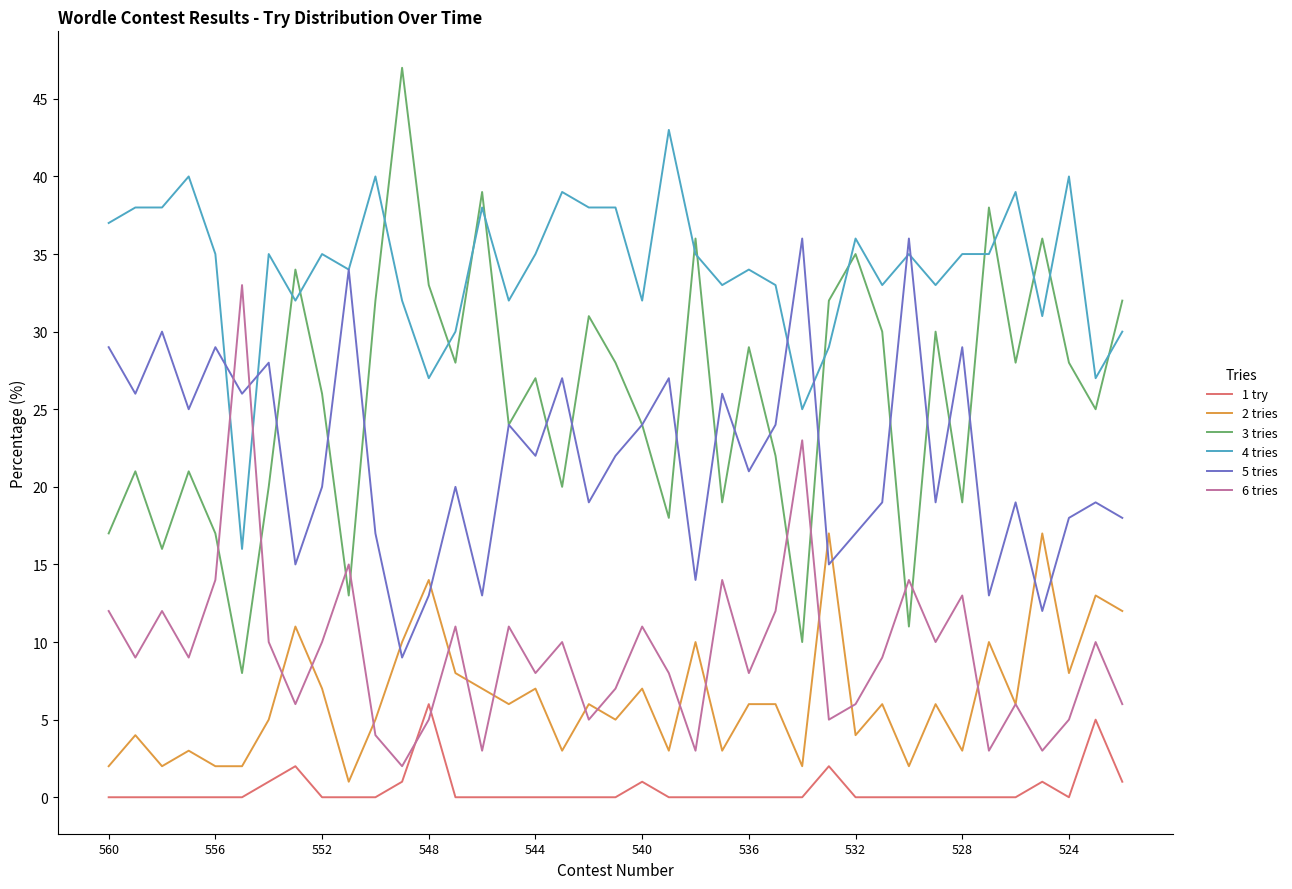

True or false: 4 tries and 5 tries cross at least once.

True